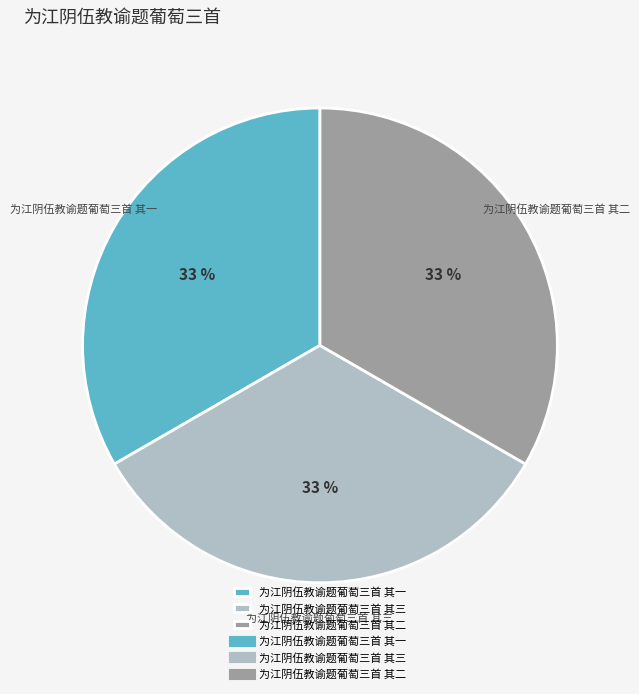

What percentage is the 为江阴伍教谕题葡萄三首 其二 slice, to the nearest percent?

33%